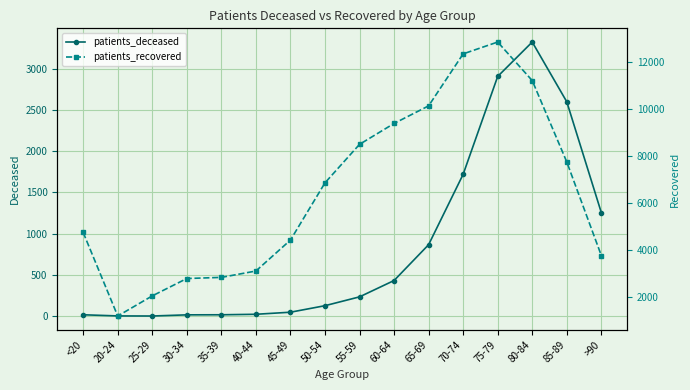

What position from the left is 35-39?

5